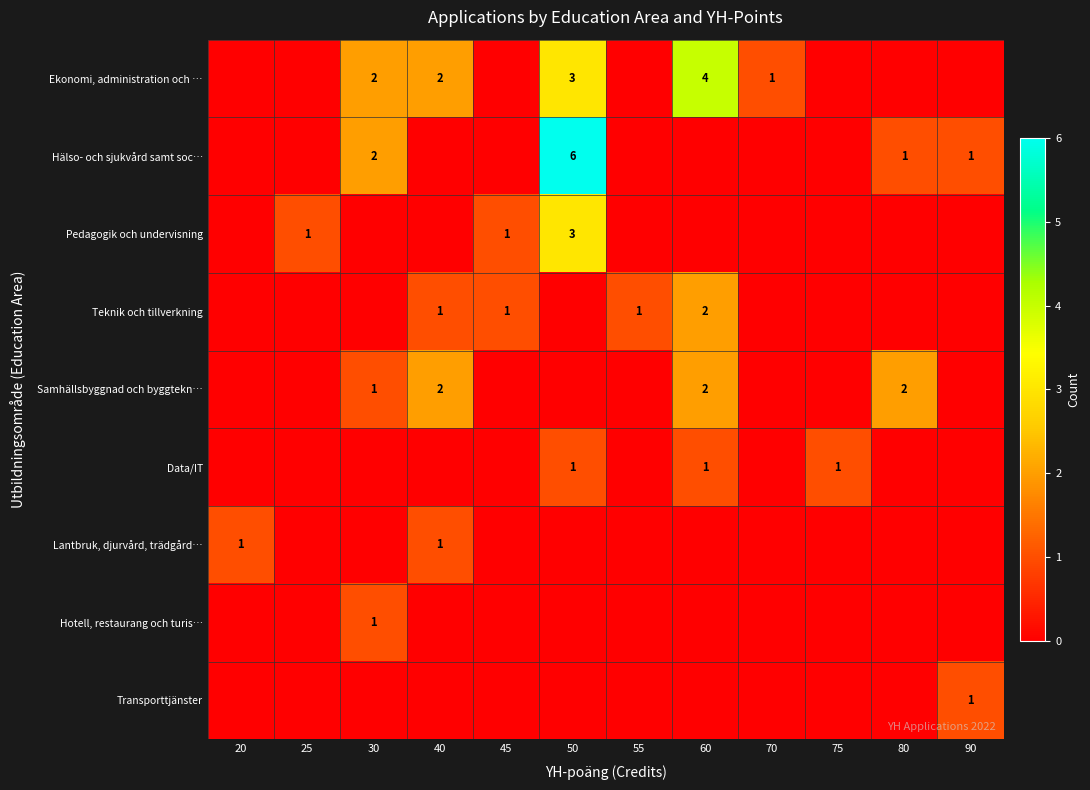

The value of Hälso- och sjukvård samt soc… at 30 is 1. True or false?

False